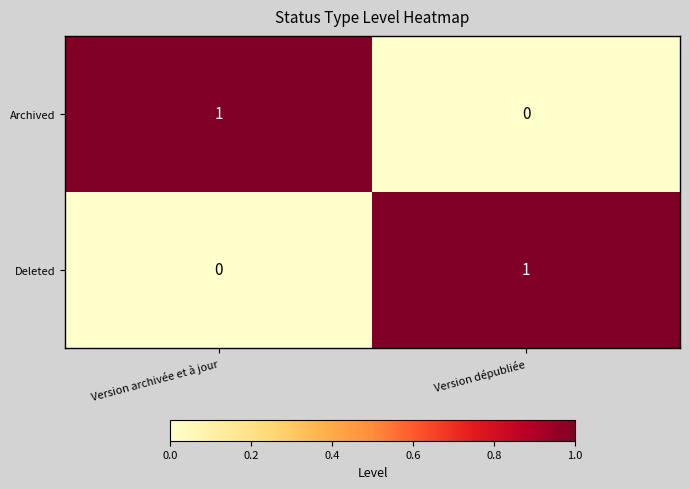

How many categories are shown in the chart?

2